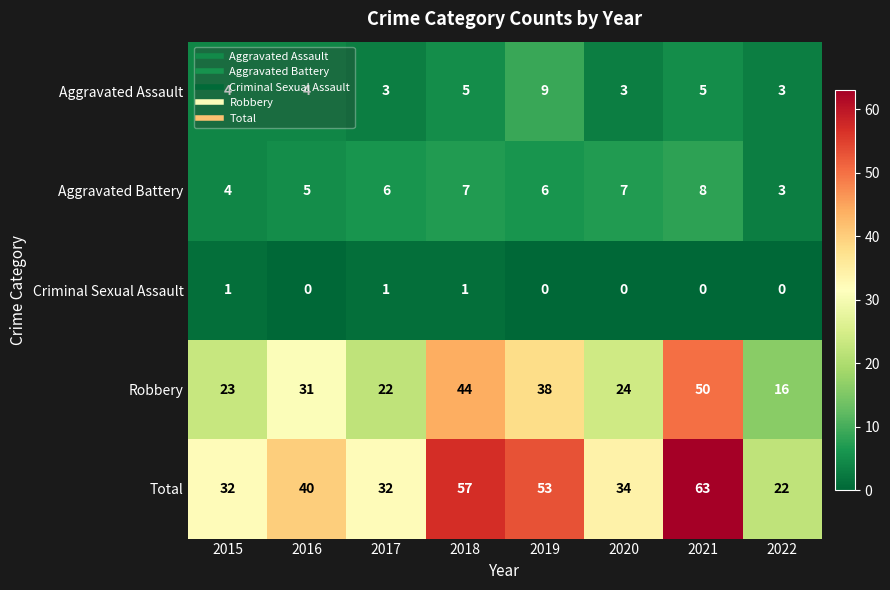

Rank the categories by Robbery value from lowest to highest.

2022, 2017, 2015, 2020, 2016, 2019, 2018, 2021